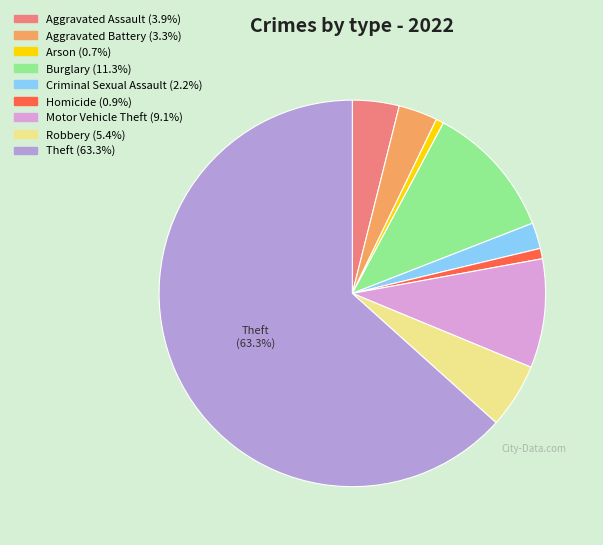

To the nearest percent, what is the difference between the largest and smallest slice percentages?

63%